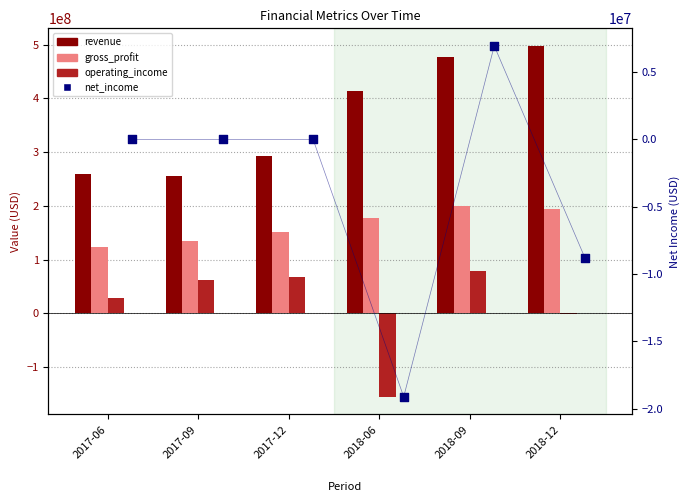

Is the value of gross_profit at 2017-09 greater than the value of operating_income at 2017-12?

Yes